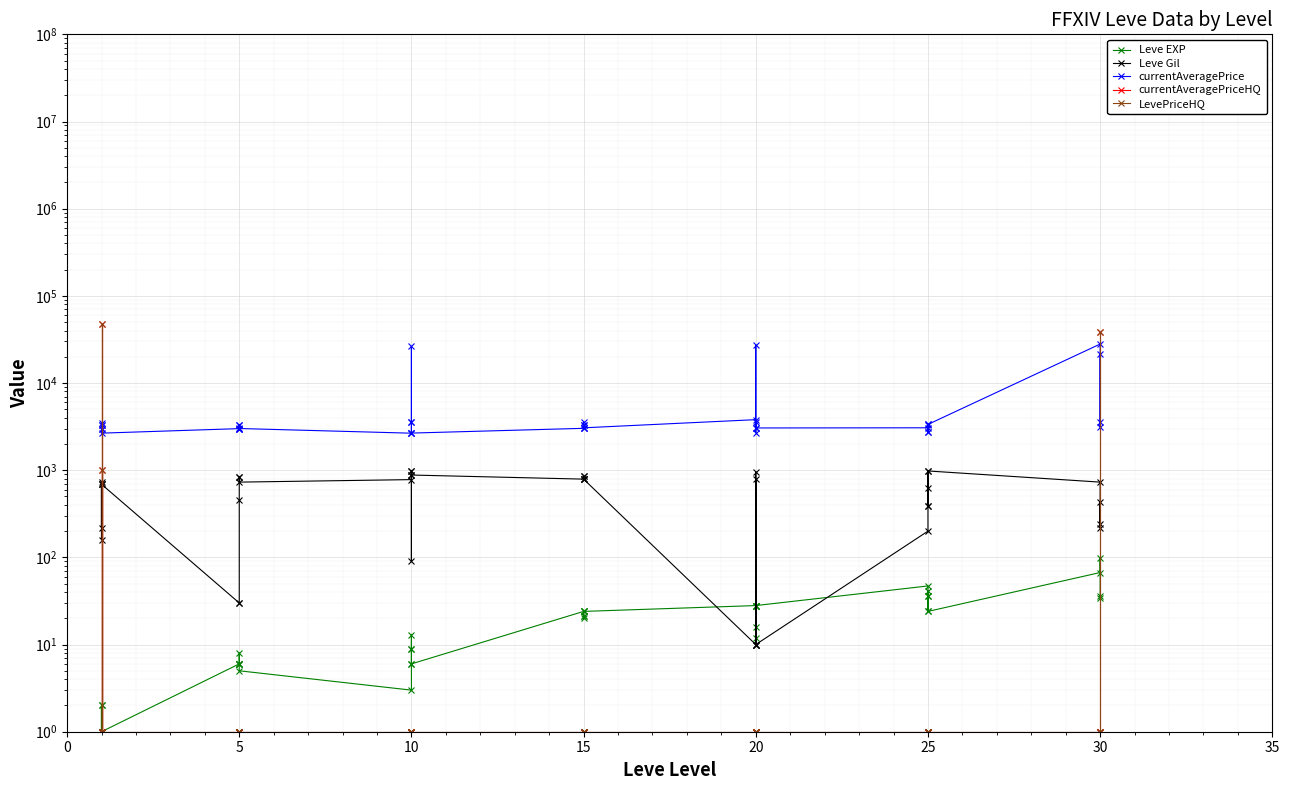

Which series ends up on top after the final intersection of Leve EXP and LevePriceHQ?

LevePriceHQ